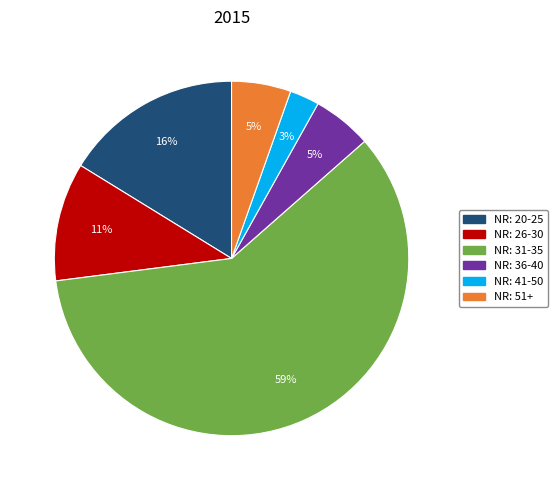

Does any single category account for the majority?

Yes